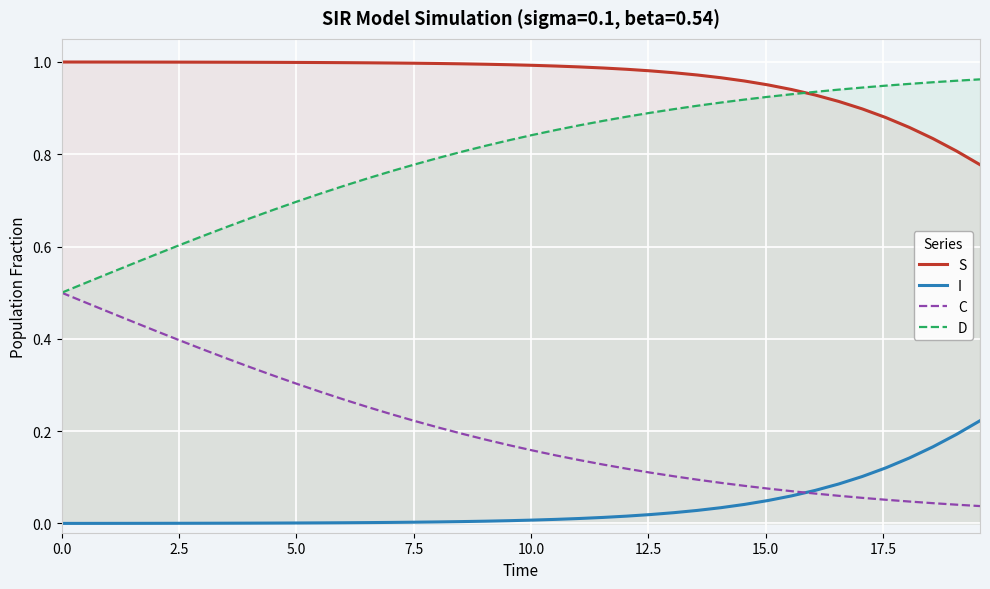

How many lines are shown in the chart?

4